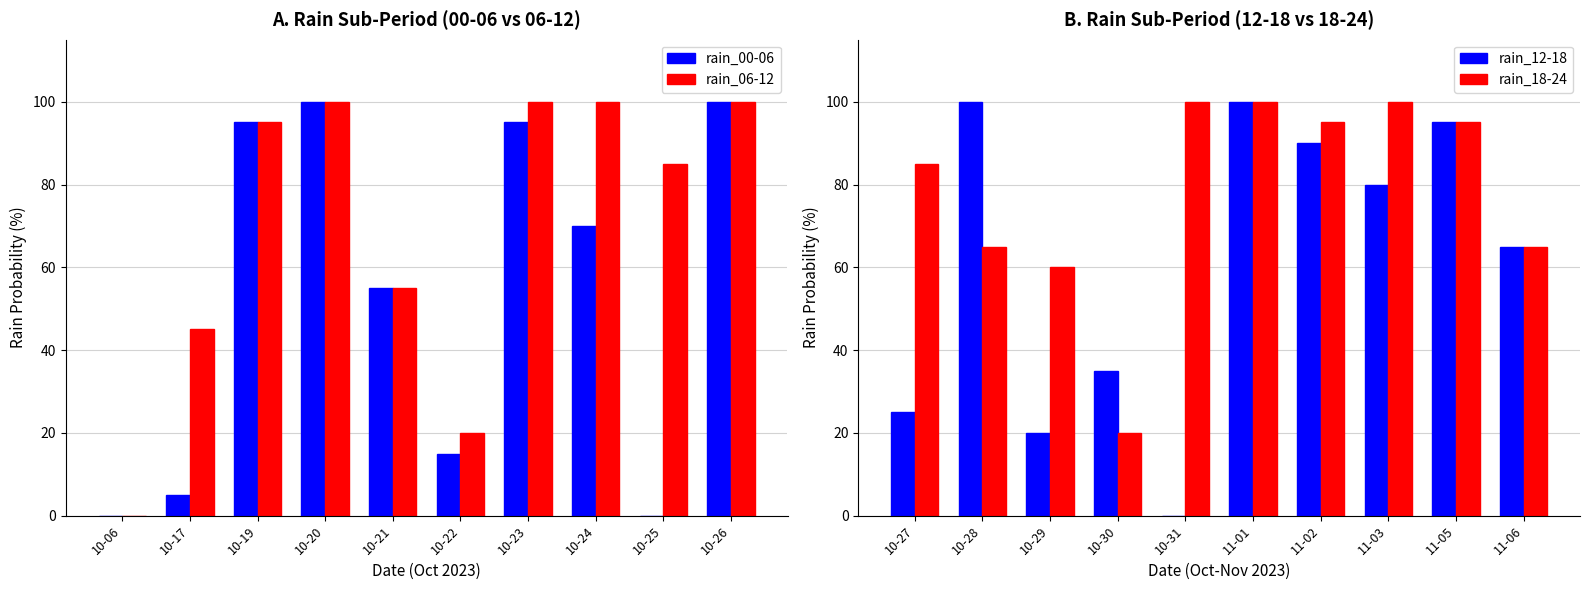

Reading right to left, transcribe all the data shown in this chart.

rain_00-06: 100	0	70	95	15	55	100	95	5	0
rain_06-12: 100	85	100	100	20	55	100	95	45	0
rain_12-18: 65	95	80	90	100	0	35	20	100	25
rain_18-24: 65	95	100	95	100	100	20	60	65	85